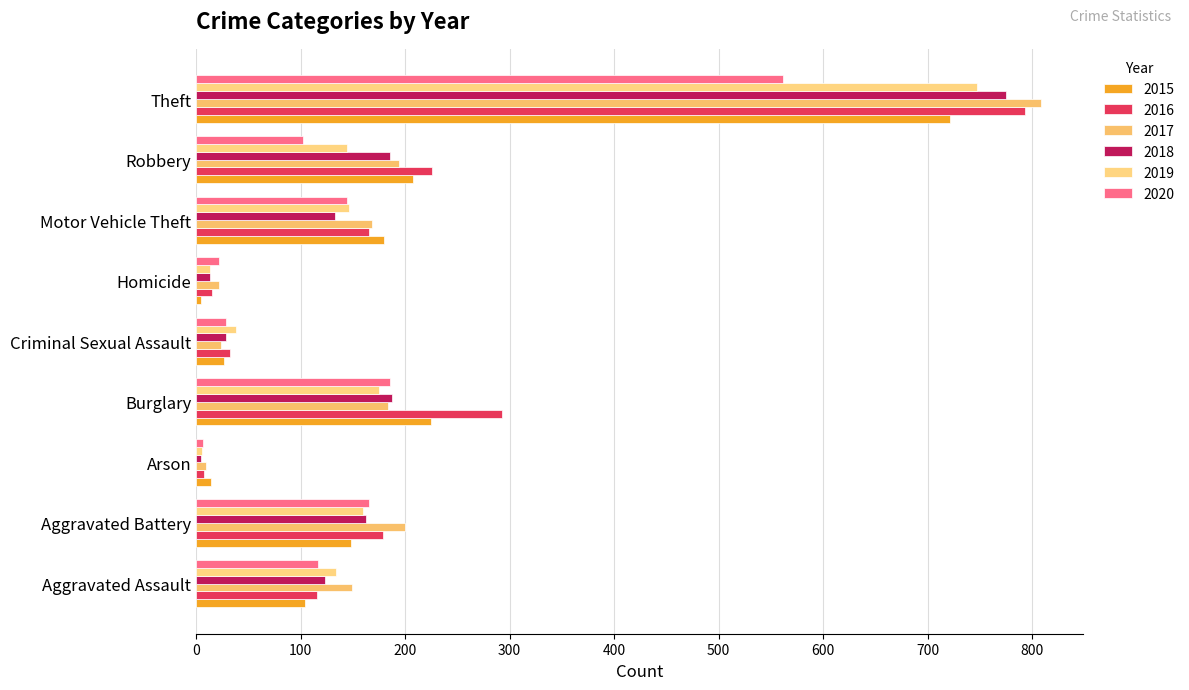

Which series has the largest range (max minus min)?

2017